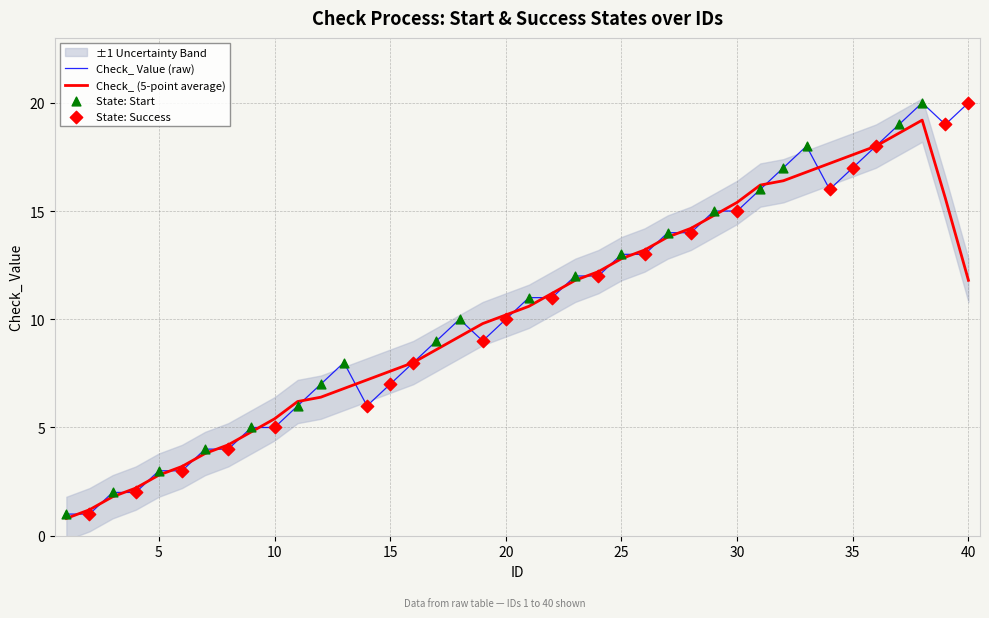

What is the ratio of the value at 15 to the value at 21?

0.6